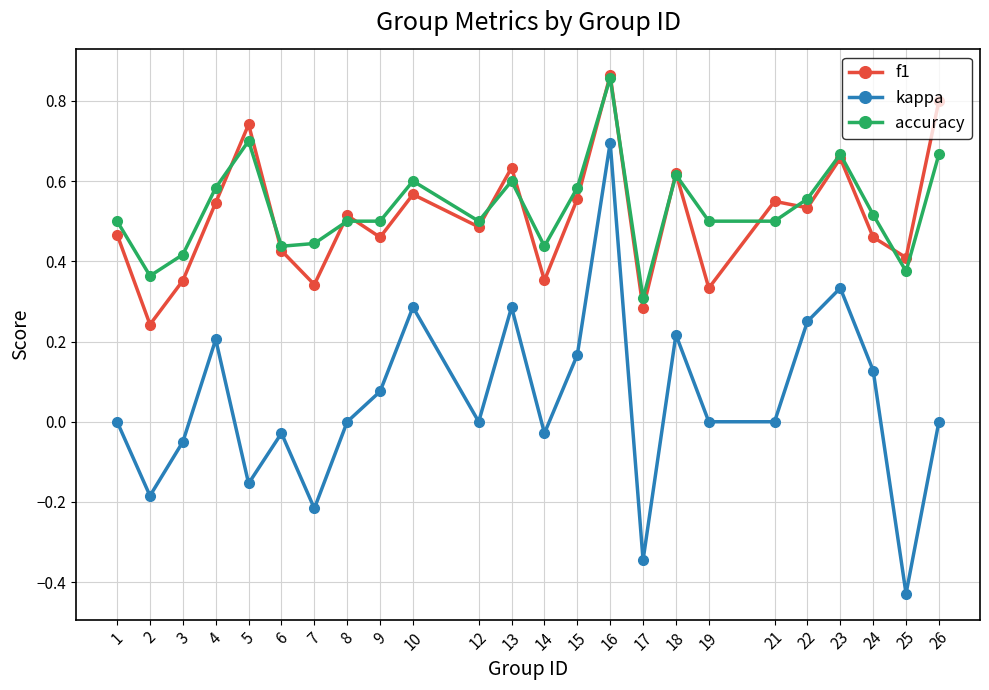

What is the sum of all kappa values?

1.2